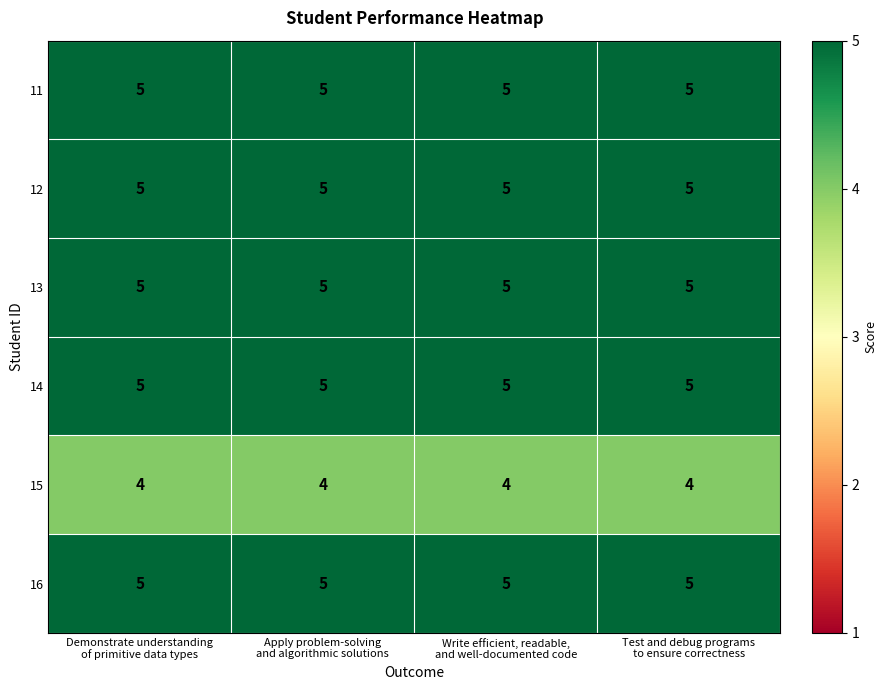

At how many categories does at least one series exceed 4?

4